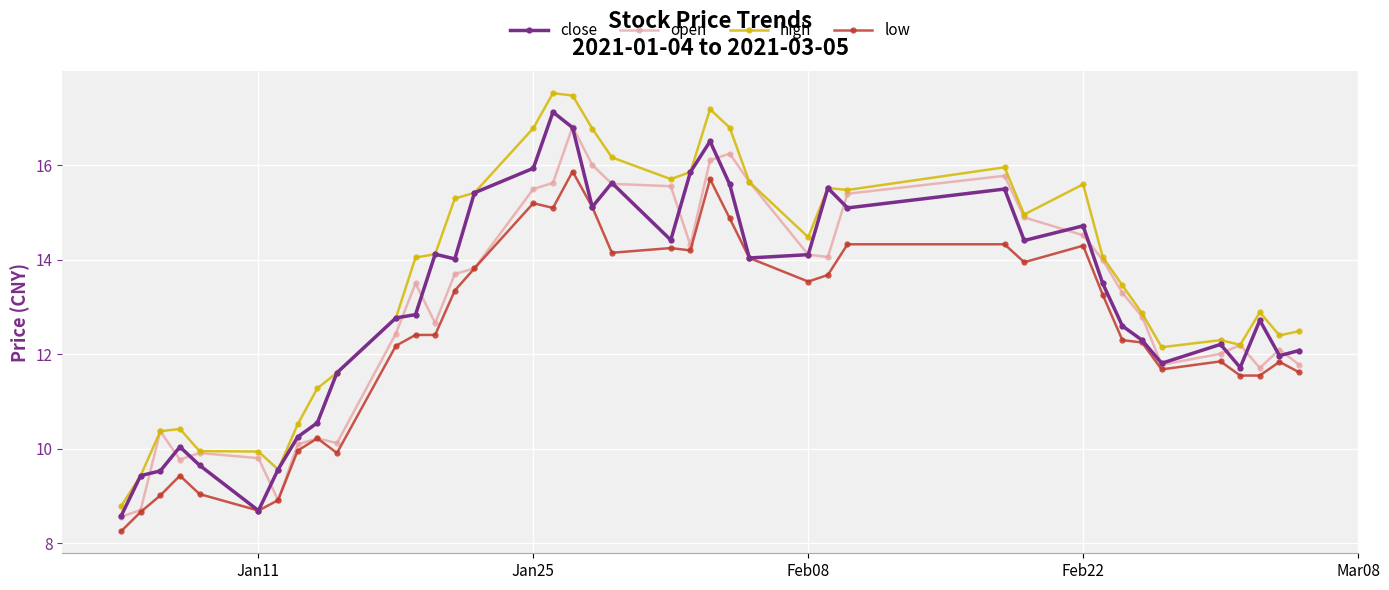

Count the number of data series in this chart.

4